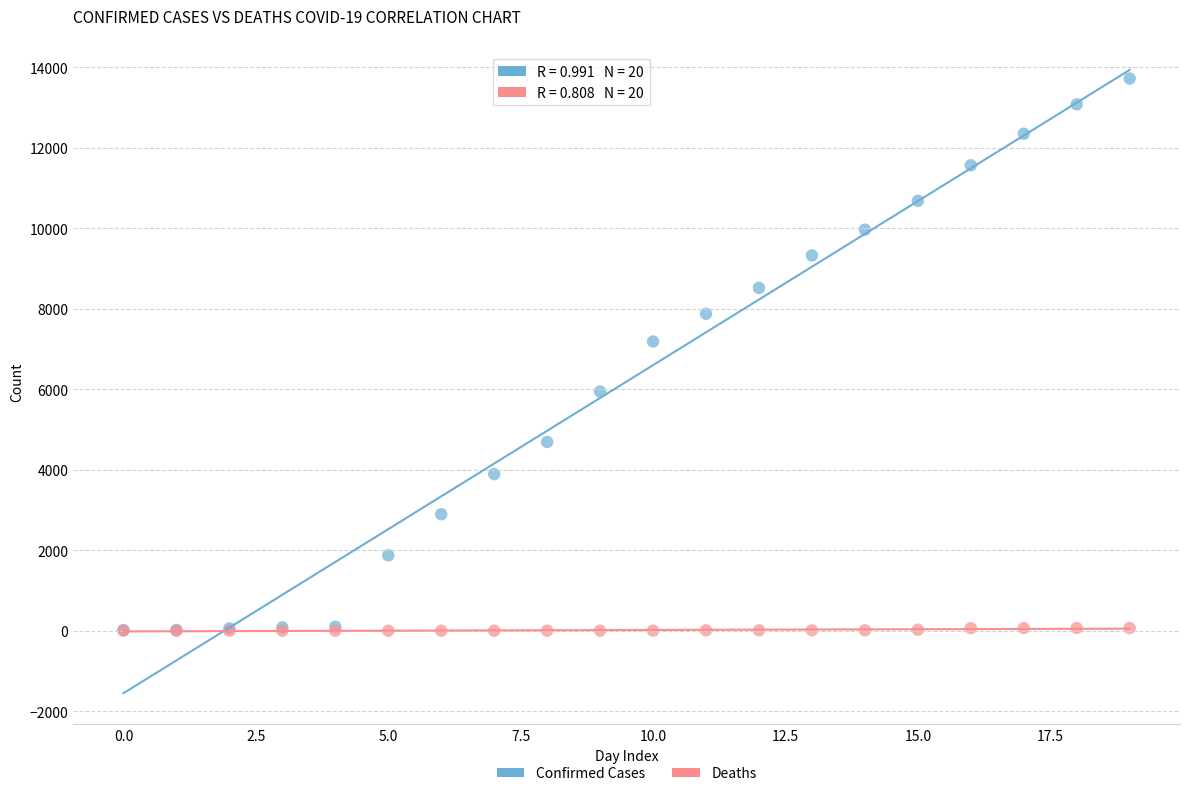

Across all series, what Y value is closest to 6861?

7187